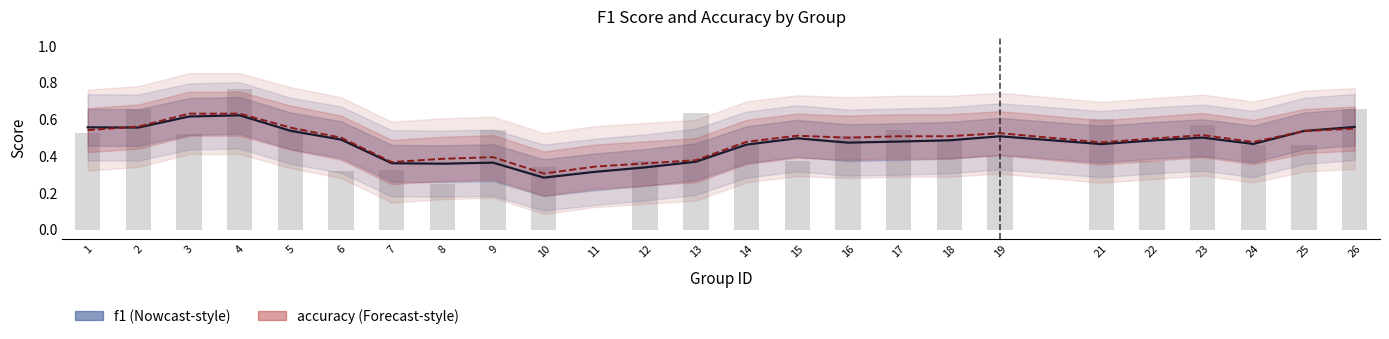

True or false: accuracy has a value of 0.2 at 6.

False